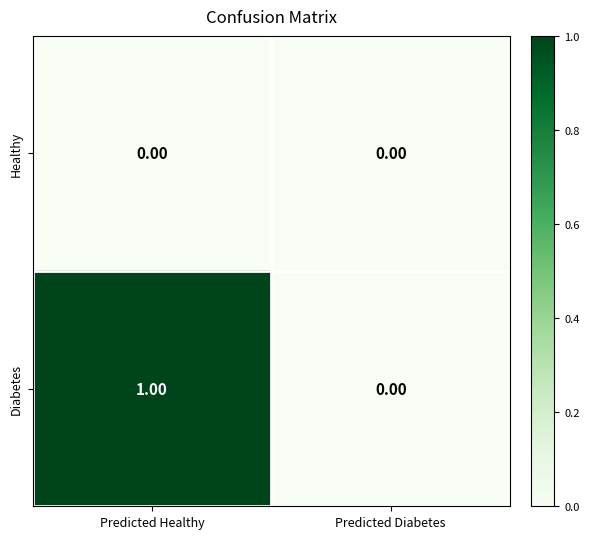

Count the number of data series in this chart.

2